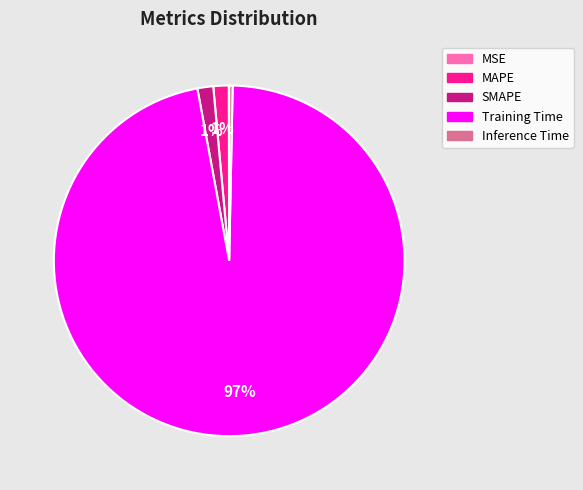

What is the largest slice in the pie chart?

Training Time